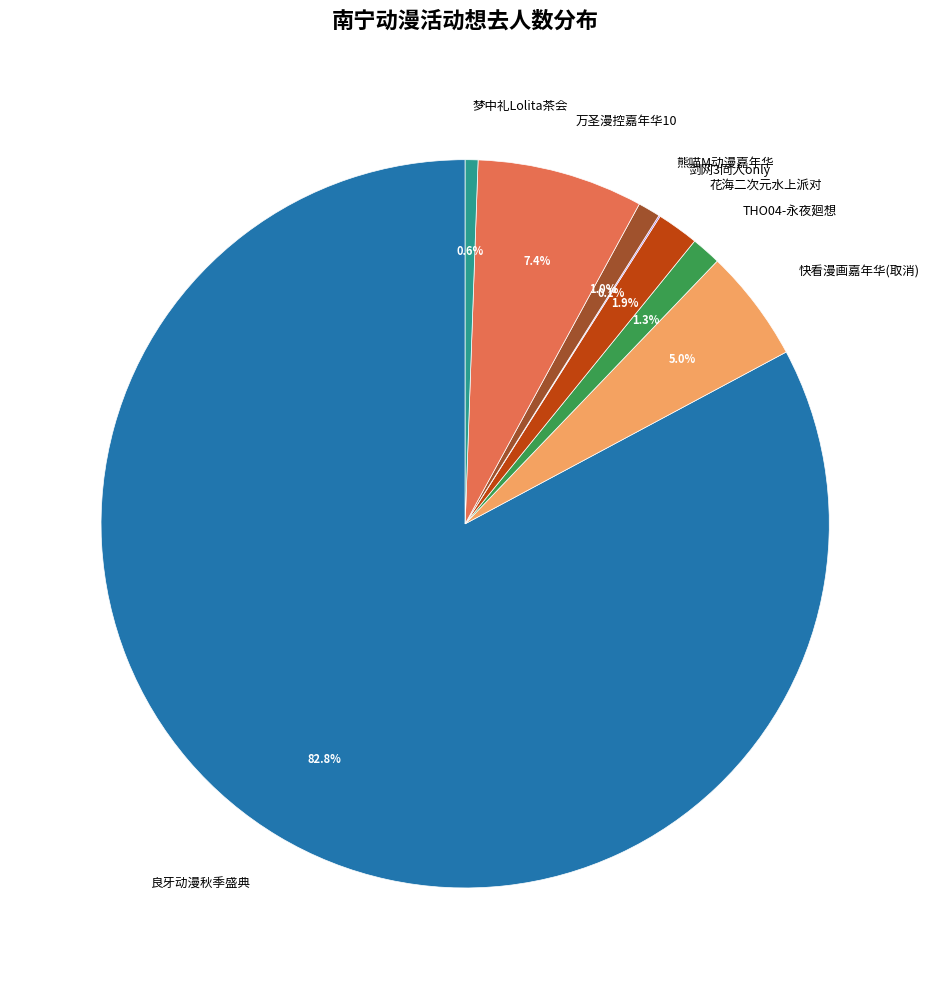

Is 万圣漫控嘉年华10 the majority of the pie?

No